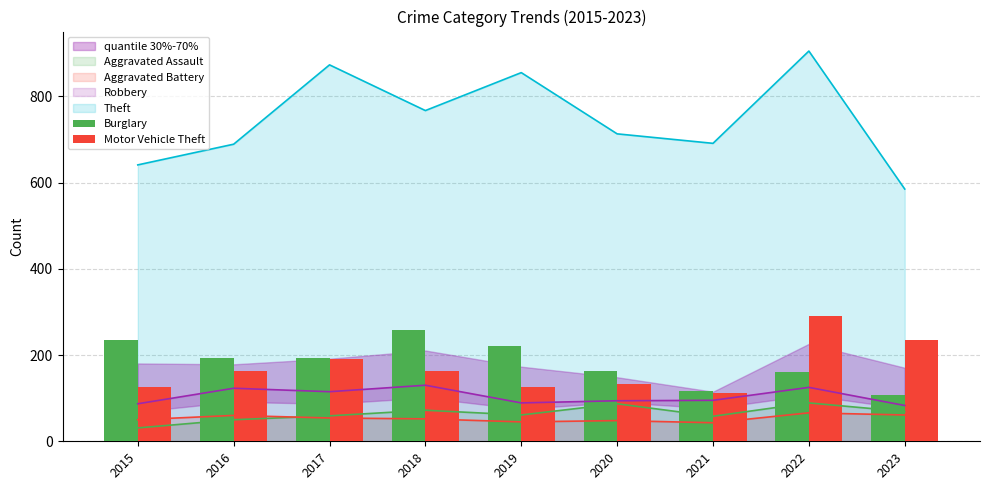

How many data points in Motor Vehicle Theft are above 163?

4